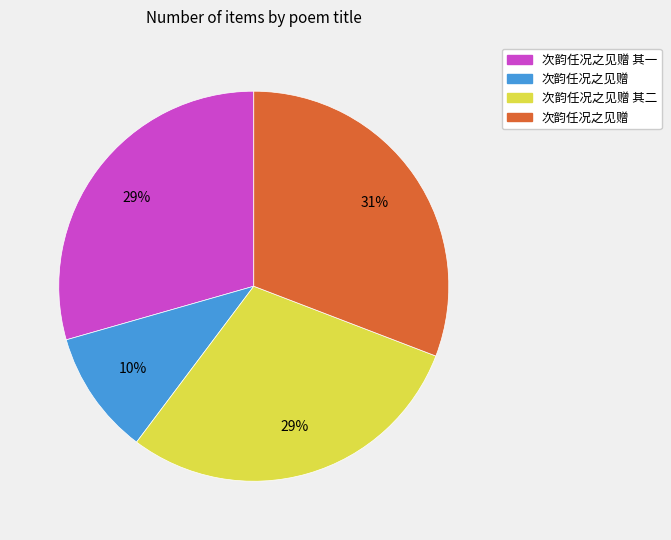

Count the number of slices in the pie.

4